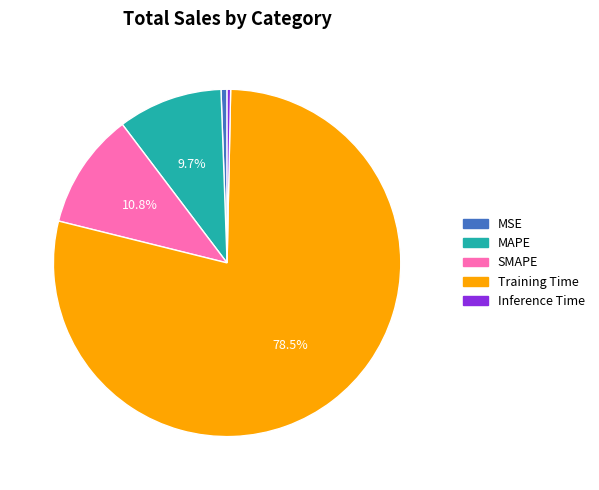

Count the number of slices in the pie.

5